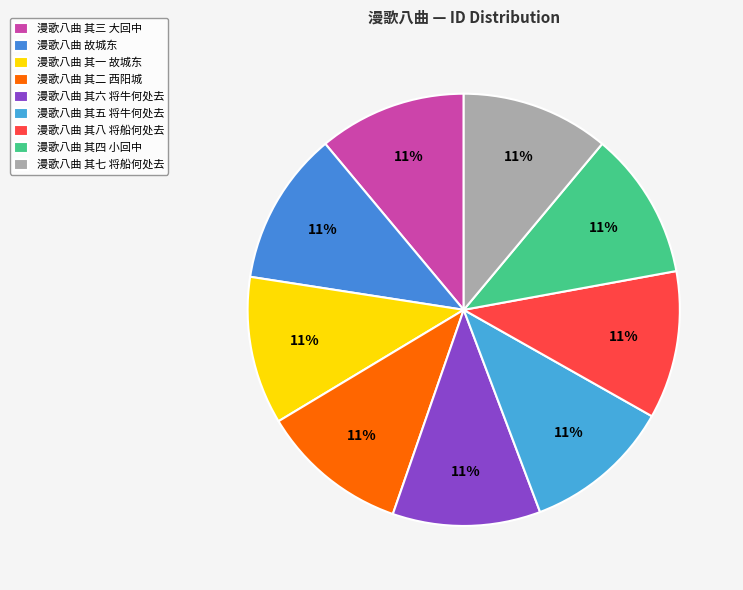

Is it true that 漫歌八曲 其一 故城东 is 11% of the pie?

True